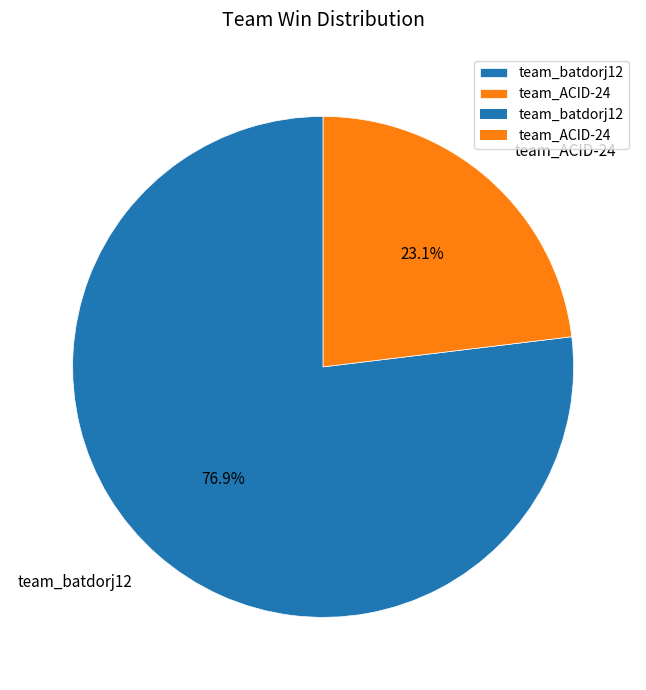

Which slice is the smallest?

team_ACID-24